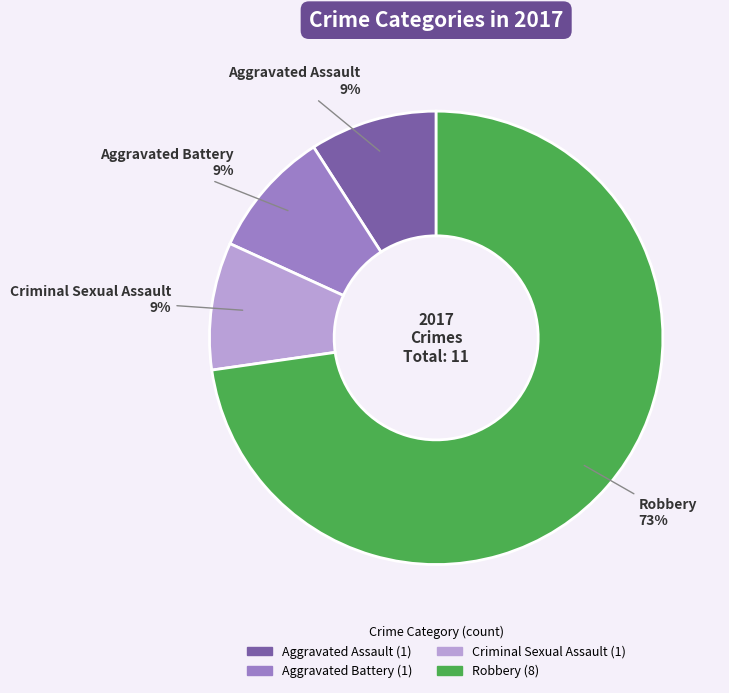

Approximately how many times larger is the value at Aggravated Assault compared to Criminal Sexual Assault?

1.0